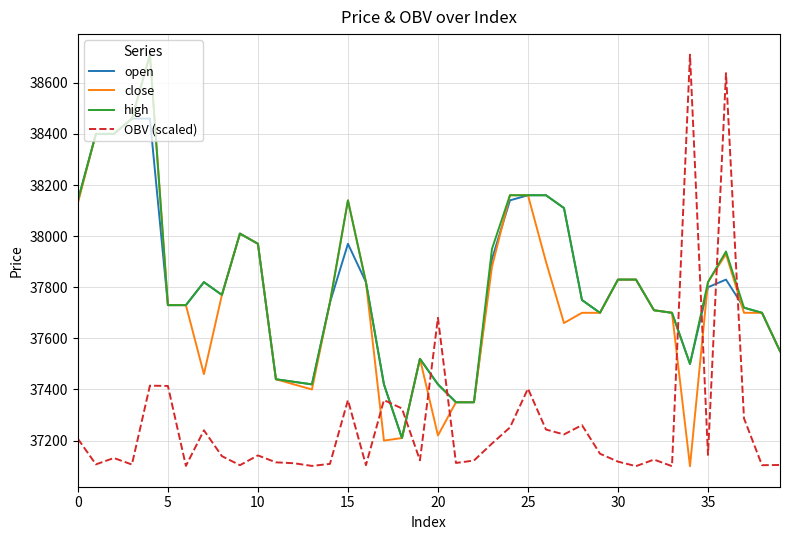

What is the minimum value shown in the chart?

37100.0